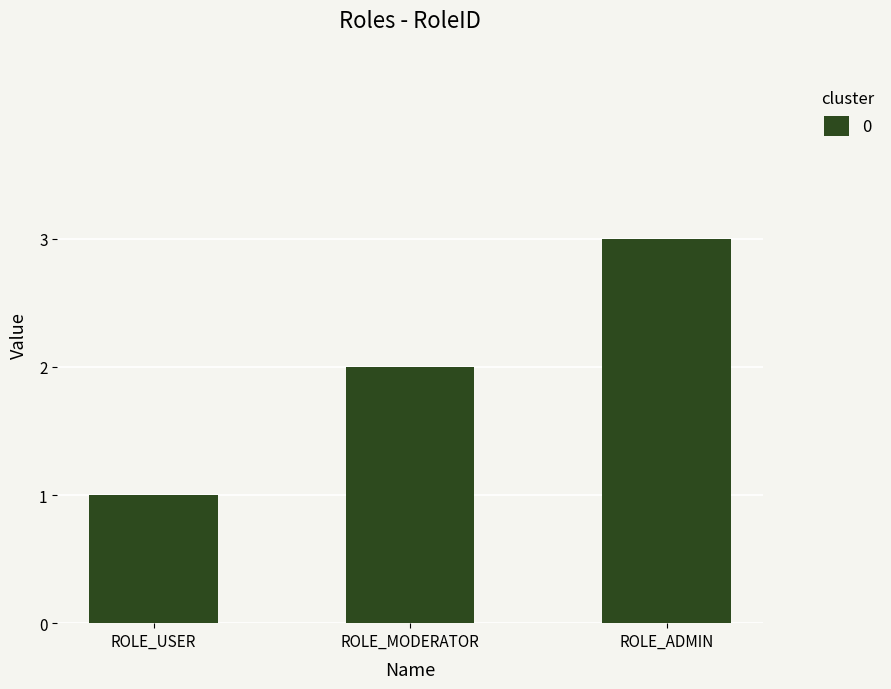

Are the bars grouped side by side (vs. stacked)?

No